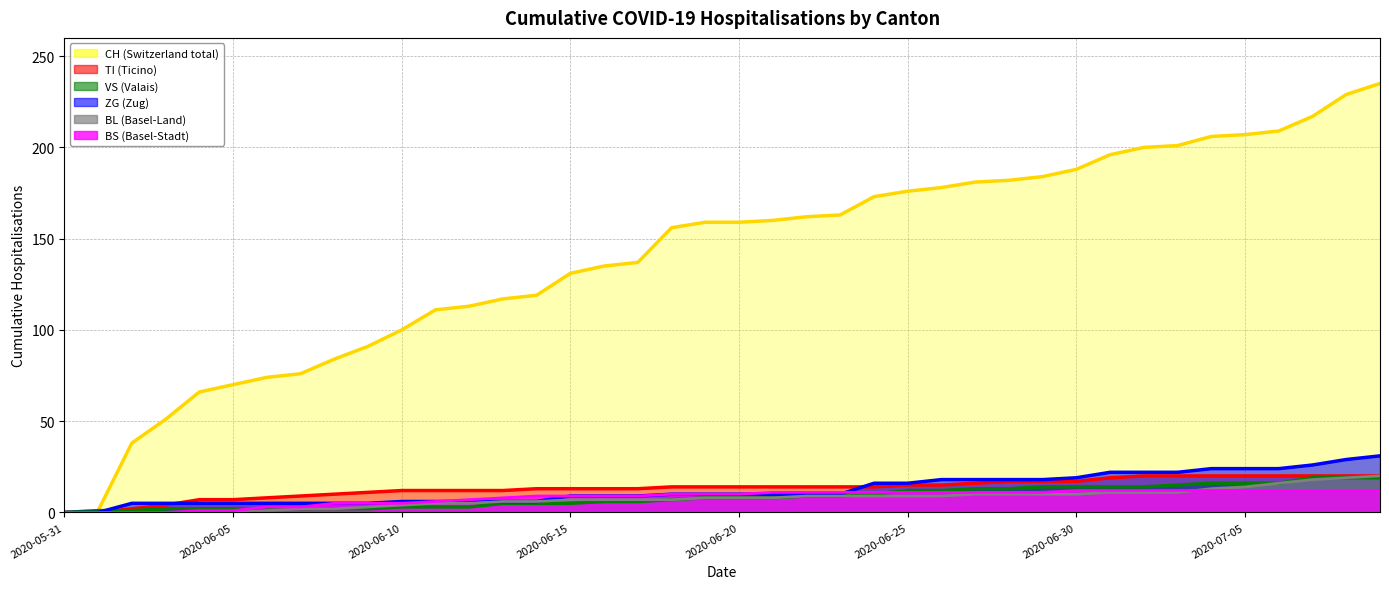

Which series has the widest spread of values?

CH